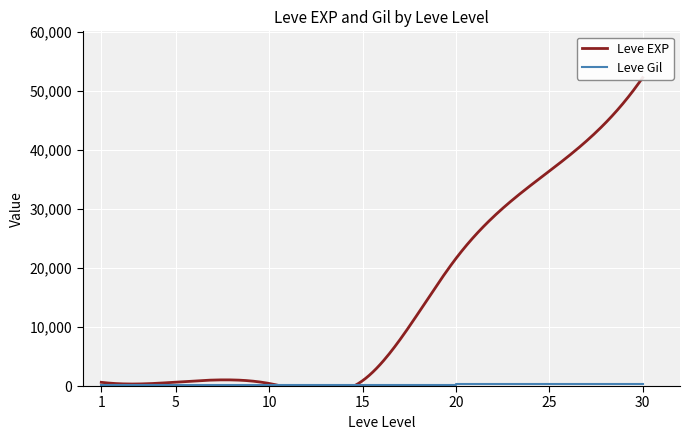

Rank the categories by value from lowest to highest.

1, 5, 10, 15, 20, 25, 30